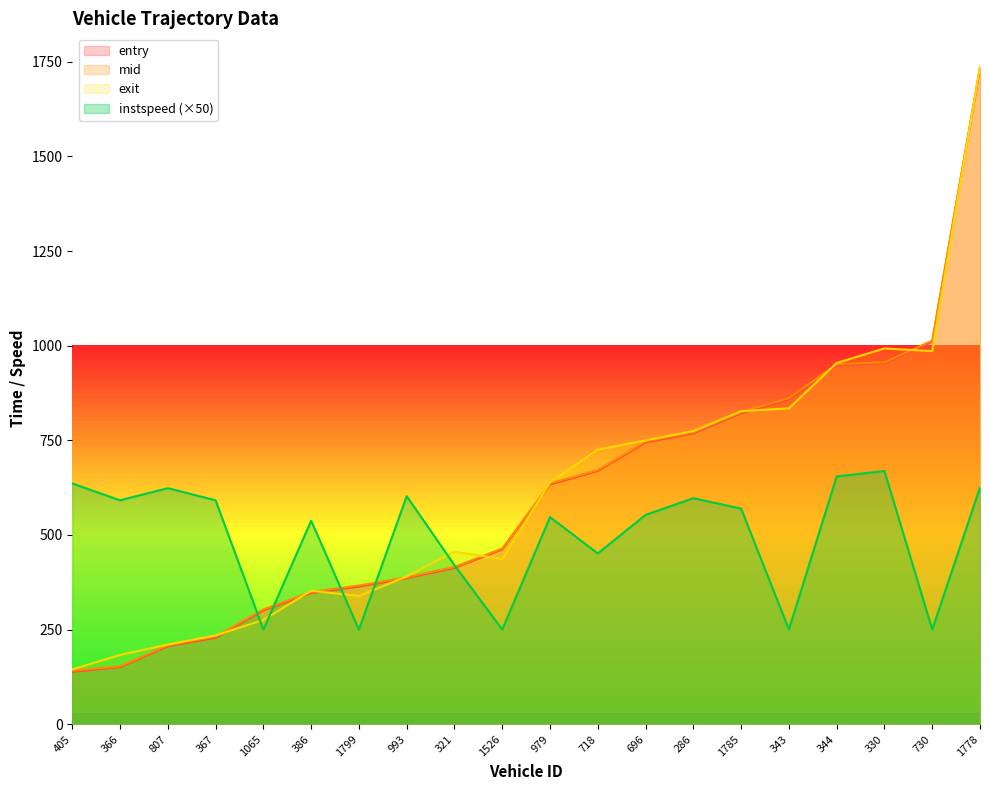

Which series has the widest spread of values?

entry